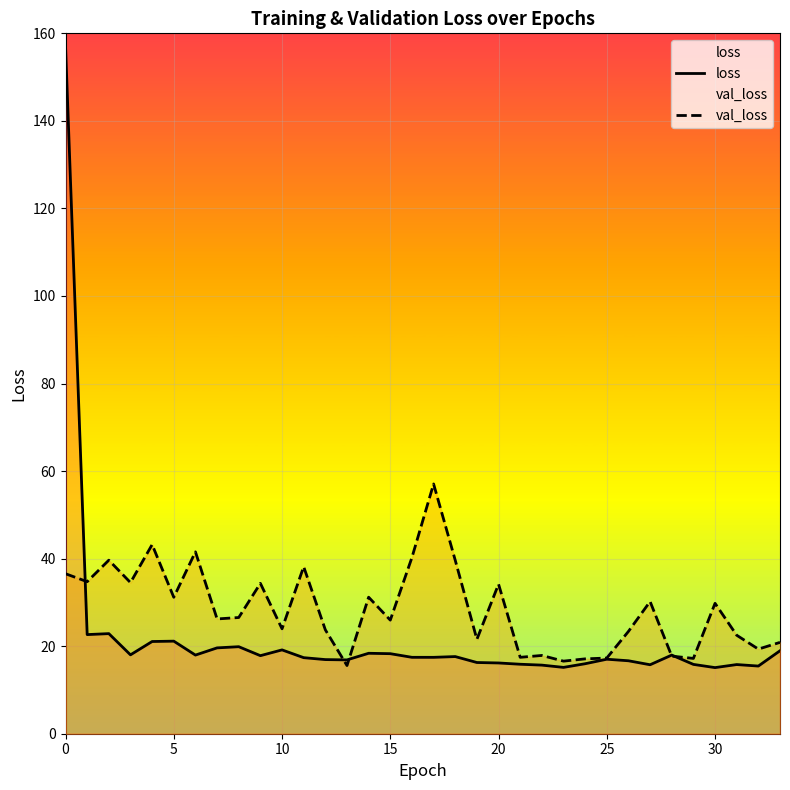

Reading right to left, list all the values displayed in this chart.

loss: 19.0	15.5	15.8	15.1	15.8	18.0	15.8	16.7	17.0	16.0	15.2	15.7	15.9	16.2	16.3	17.6	17.5	17.5	18.3	18.4	16.9	16.9	17.4	19.2	17.8	19.9	19.6	18.0	21.1	21.1	18.0	22.9	22.6	157.1
val_loss: 20.9	19.3	22.5	29.8	17.2	17.7	30.2	23.4	17.3	17.1	16.6	17.9	17.5	34.2	21.6	39.6	57.1	40.3	25.9	31.2	15.6	23.7	38.2	24.0	34.4	26.5	26.2	41.5	31.2	43.2	34.5	39.6	34.7	36.5